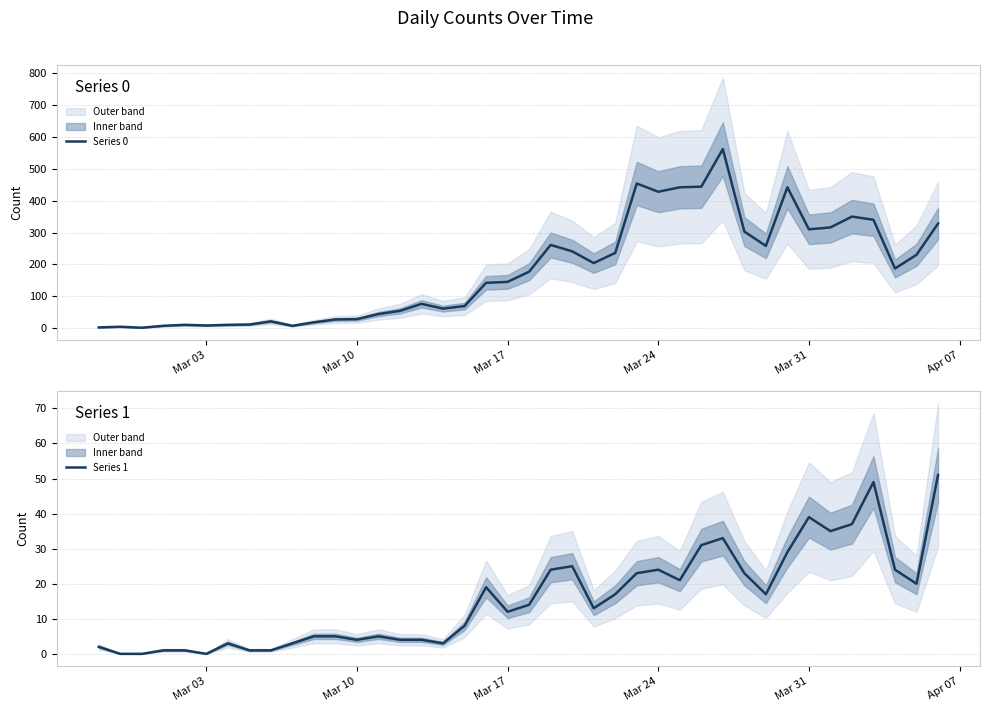

The Series 0 series shows 598 at 25. True or false?

False